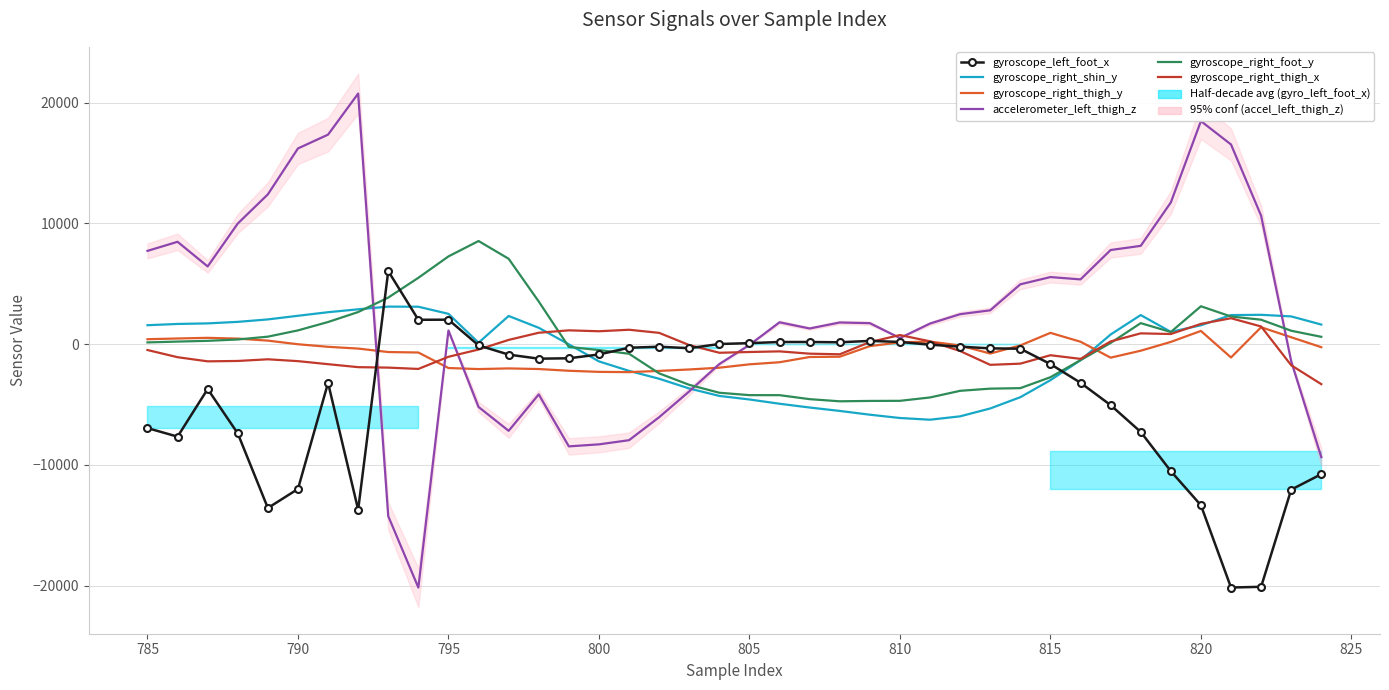

Is it true that gyroscope_right_thigh_y equals -1168 at 28?

False